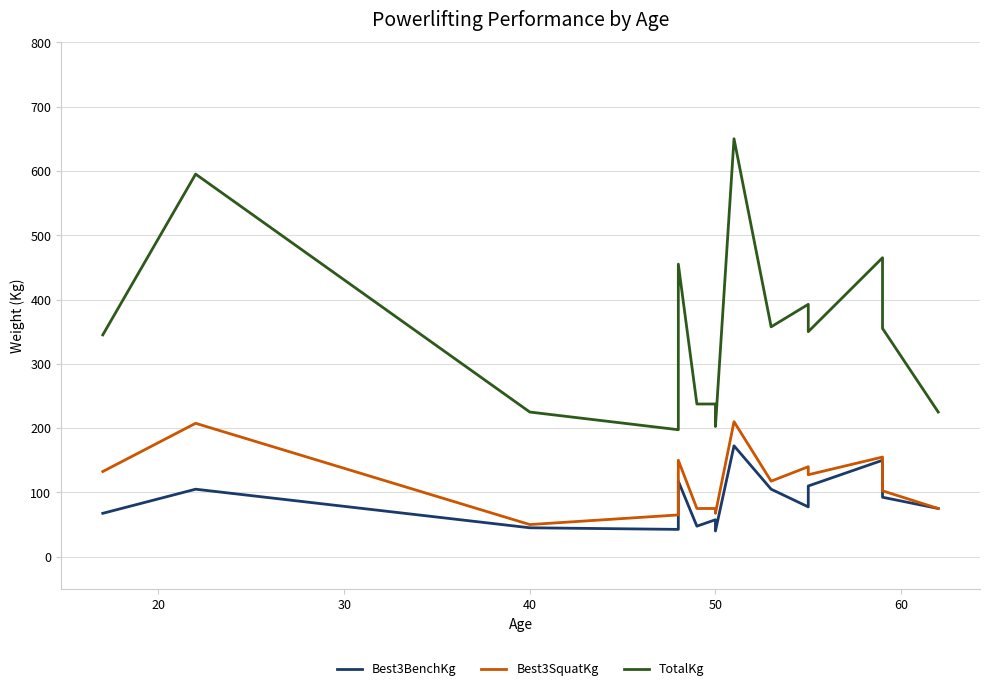

Does the chart display data point markers on the line(s)?

No